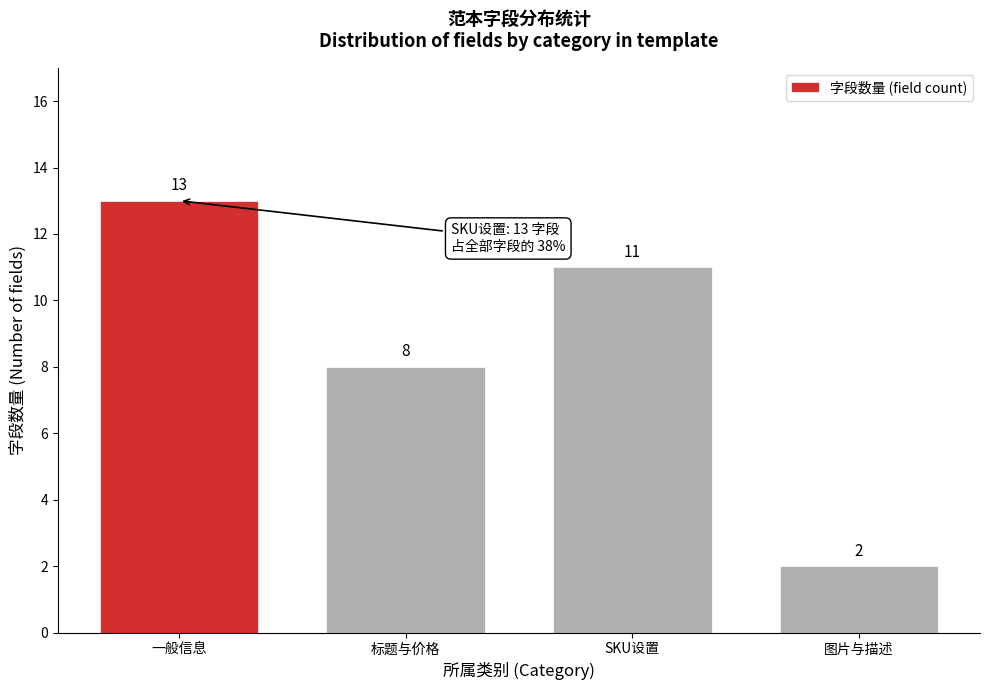

Reading right to left, what are all the values shown in this chart?

2	11	8	13